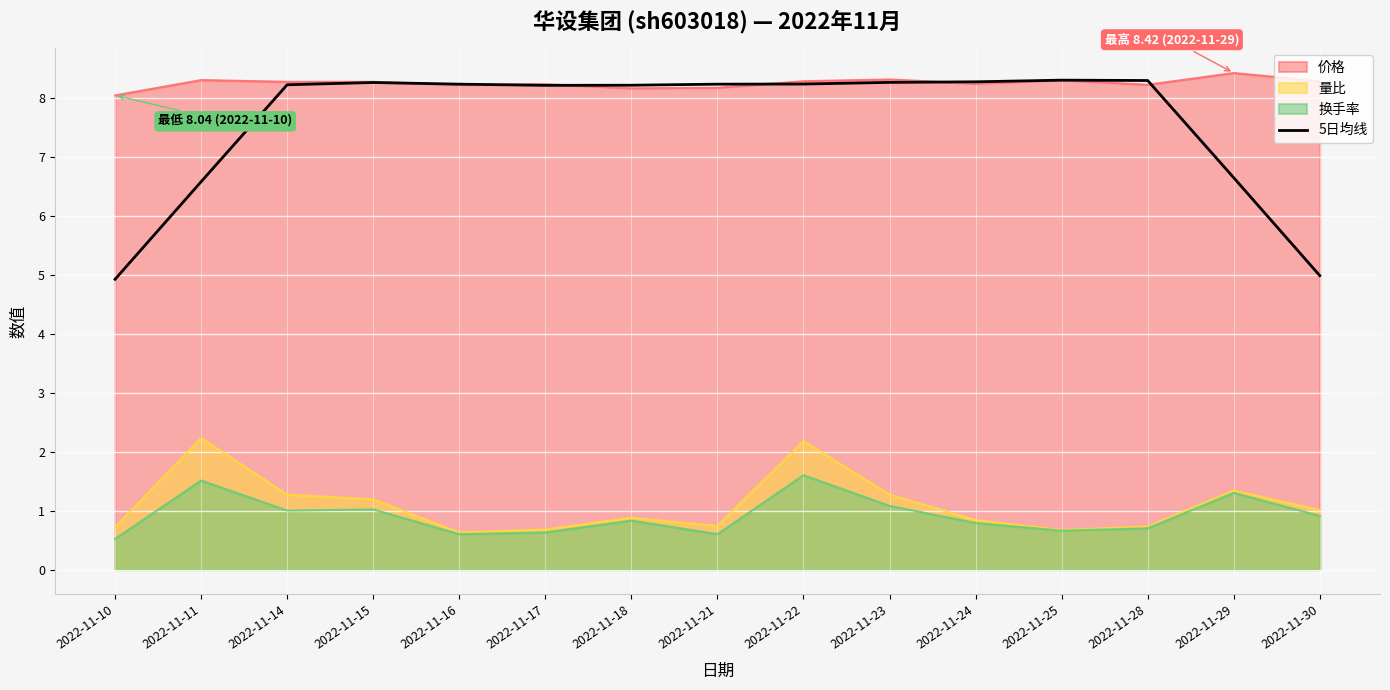

Where does the data first go above 8?

2022-11-14